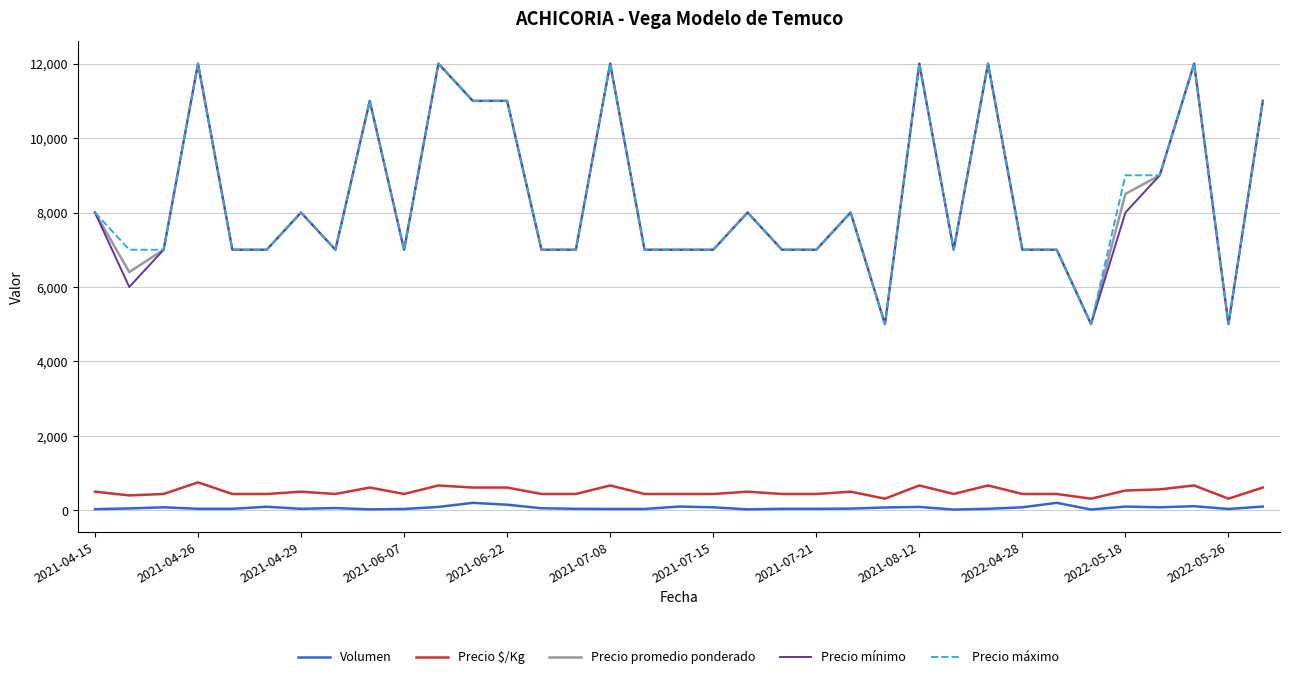

What is the highest value of the Precio mínimo series?

12000